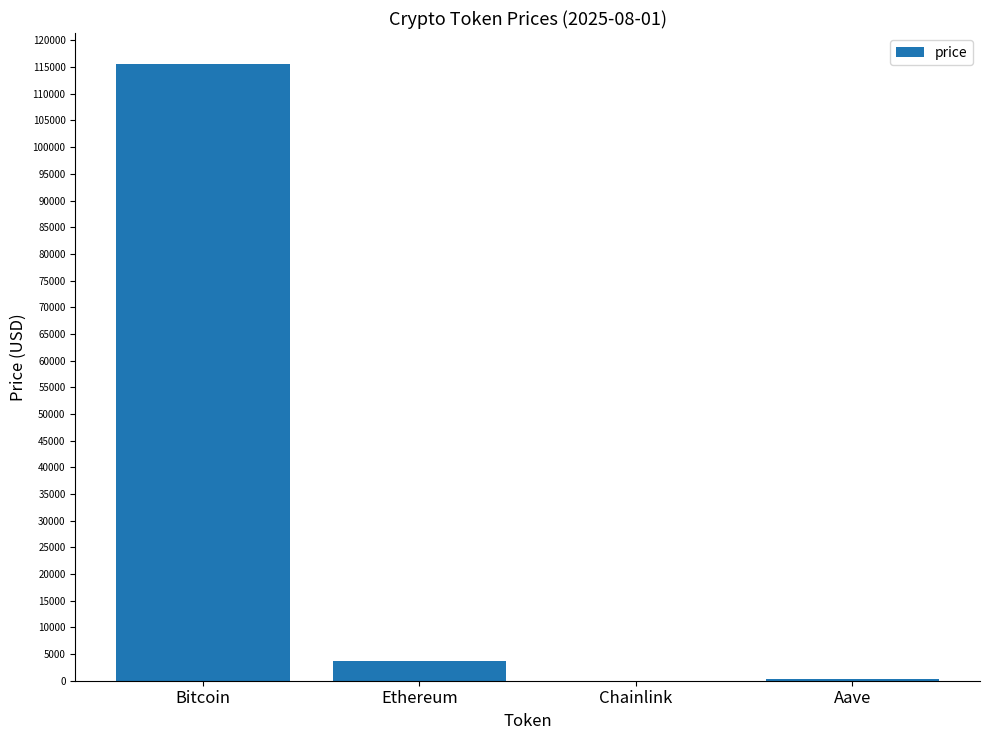

The chart shows a value of 3679.4 at Ethereum. True or false?

True